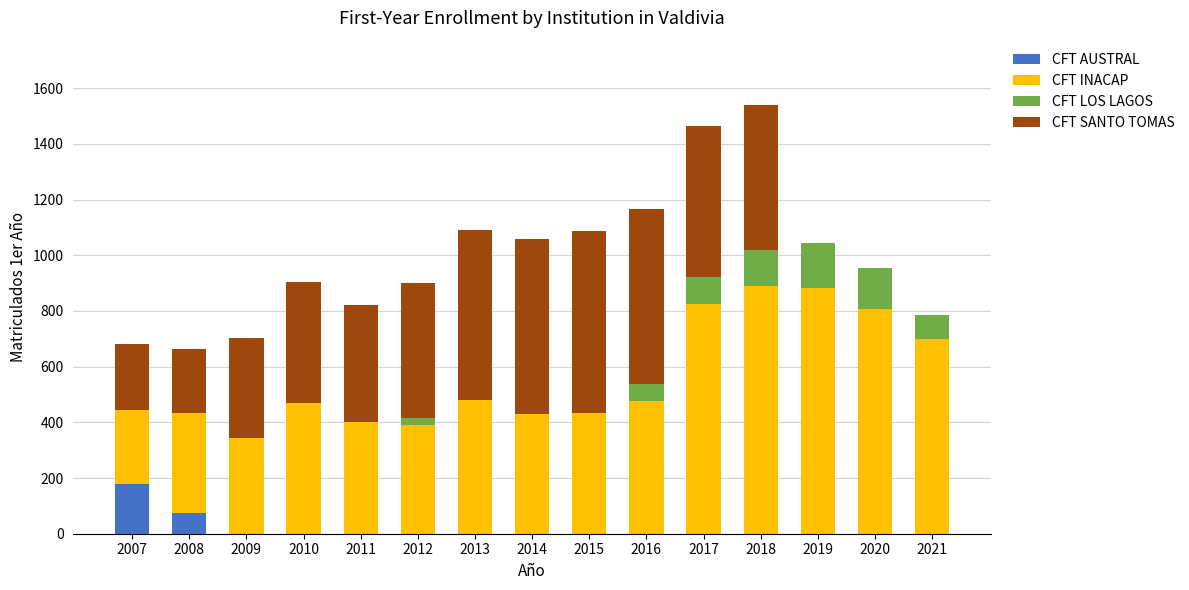

What is the total value across all series at 2018?

1540